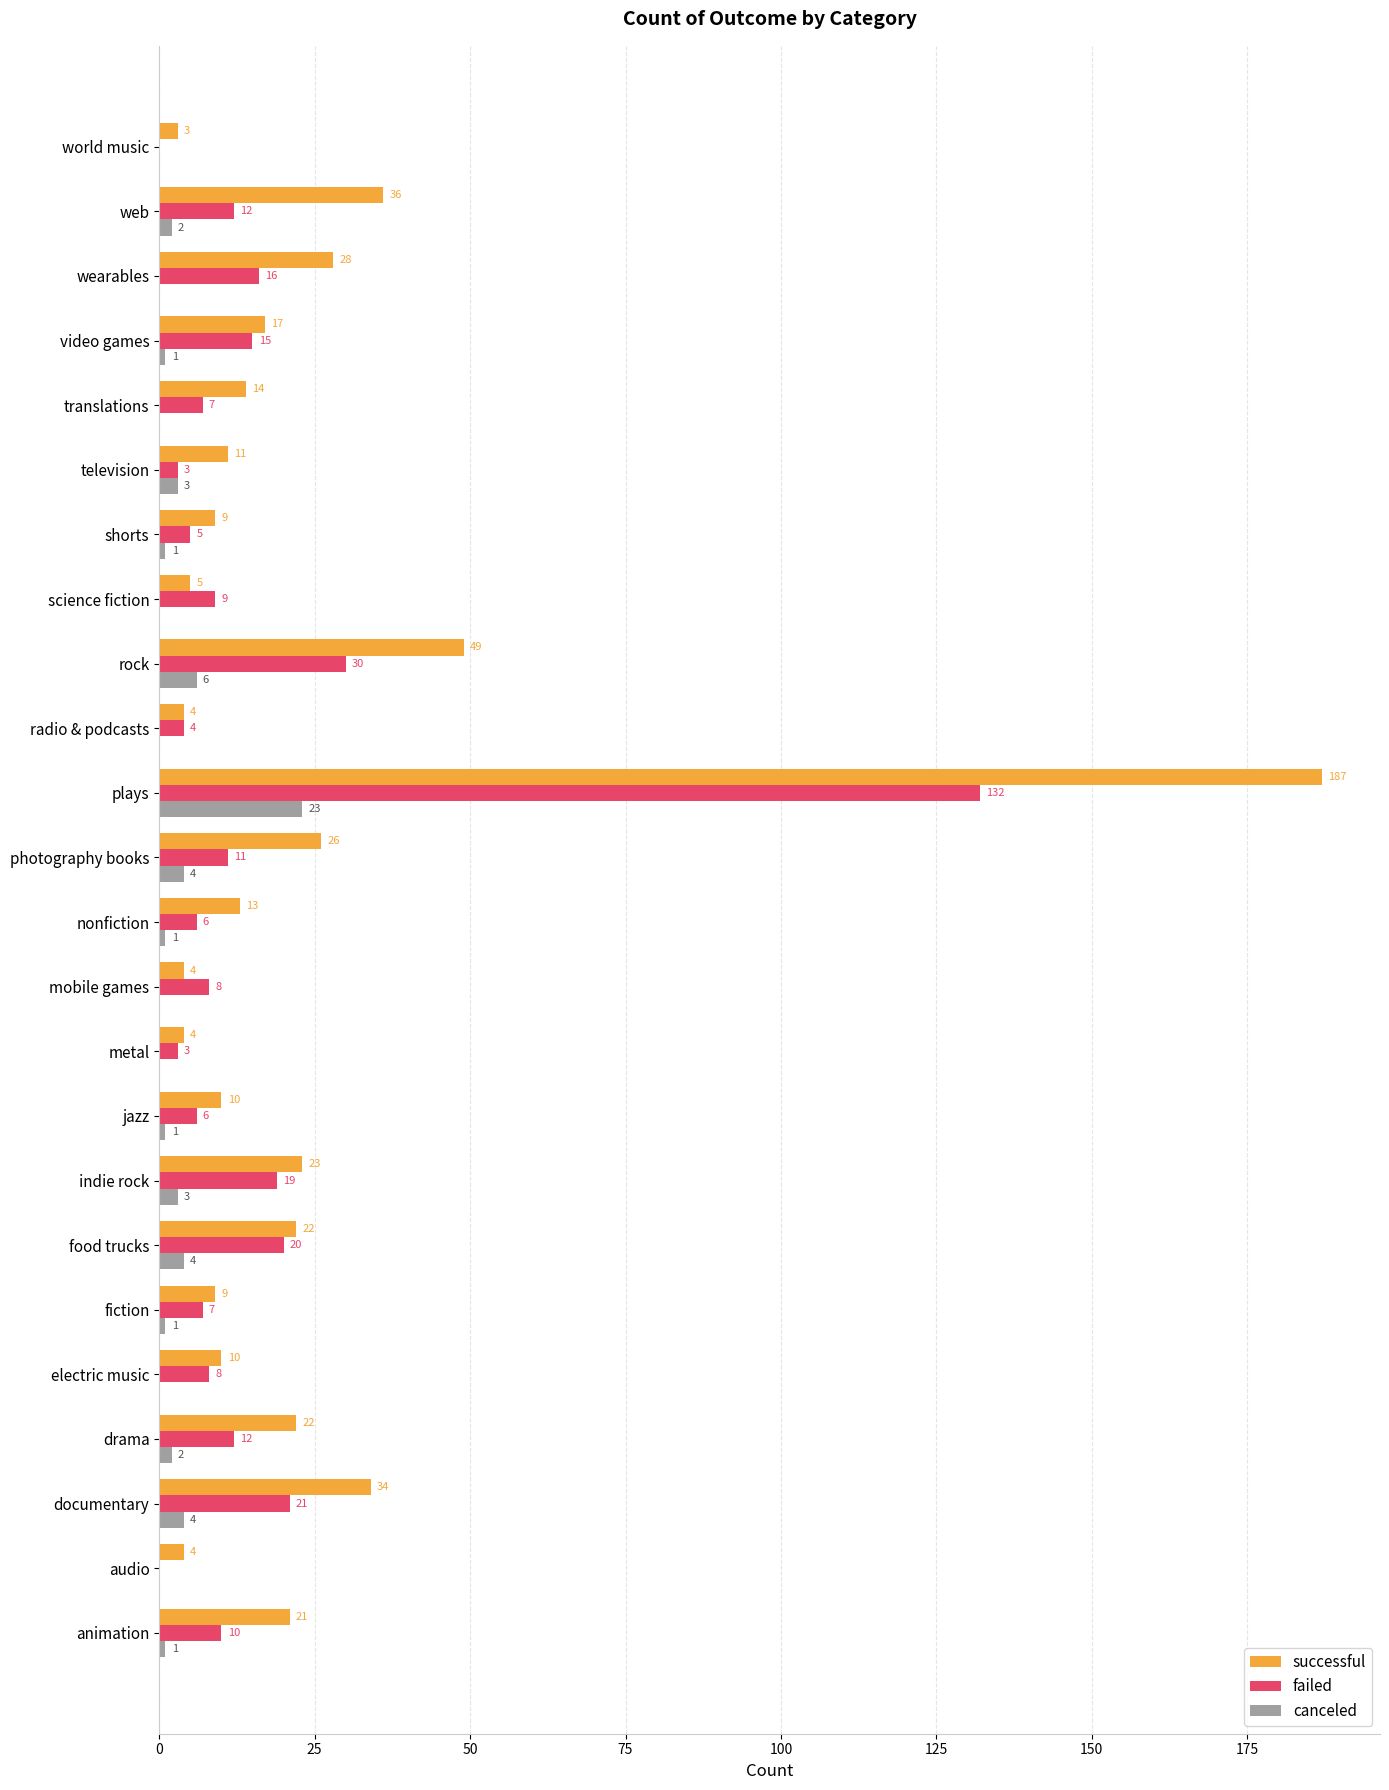

Count the number of data series in this chart.

3